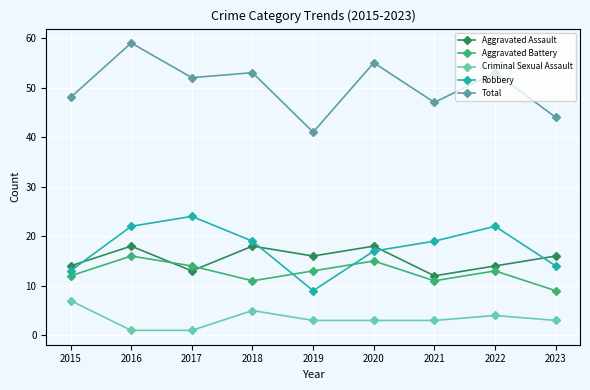

What is the difference between the maximum and second lowest values in the Robbery series?

11